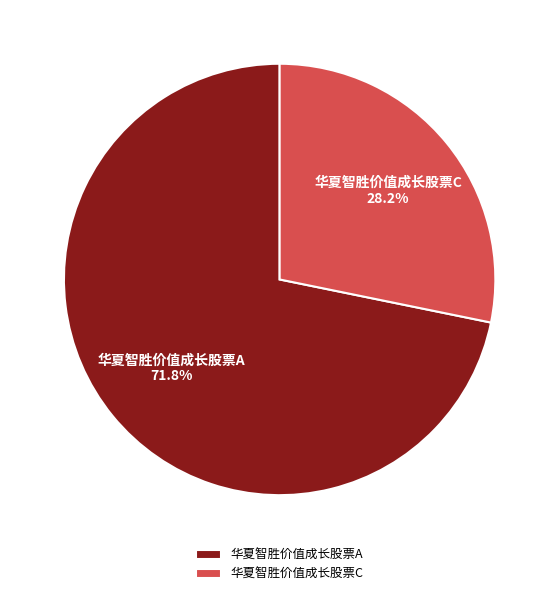

Rank the categories by value from lowest to highest.

华夏智胜价值成长股票C, 华夏智胜价值成长股票A